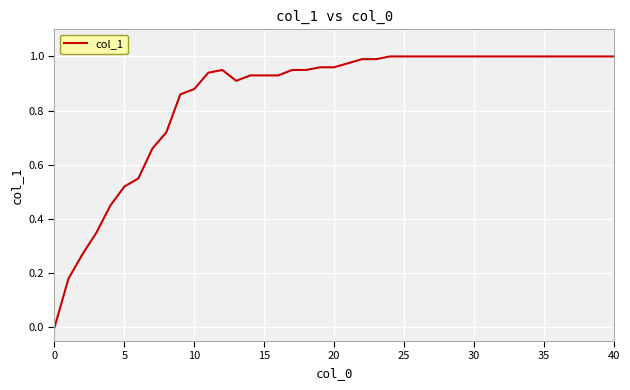

The chart shows a value of 1.0 at 30. True or false?

True